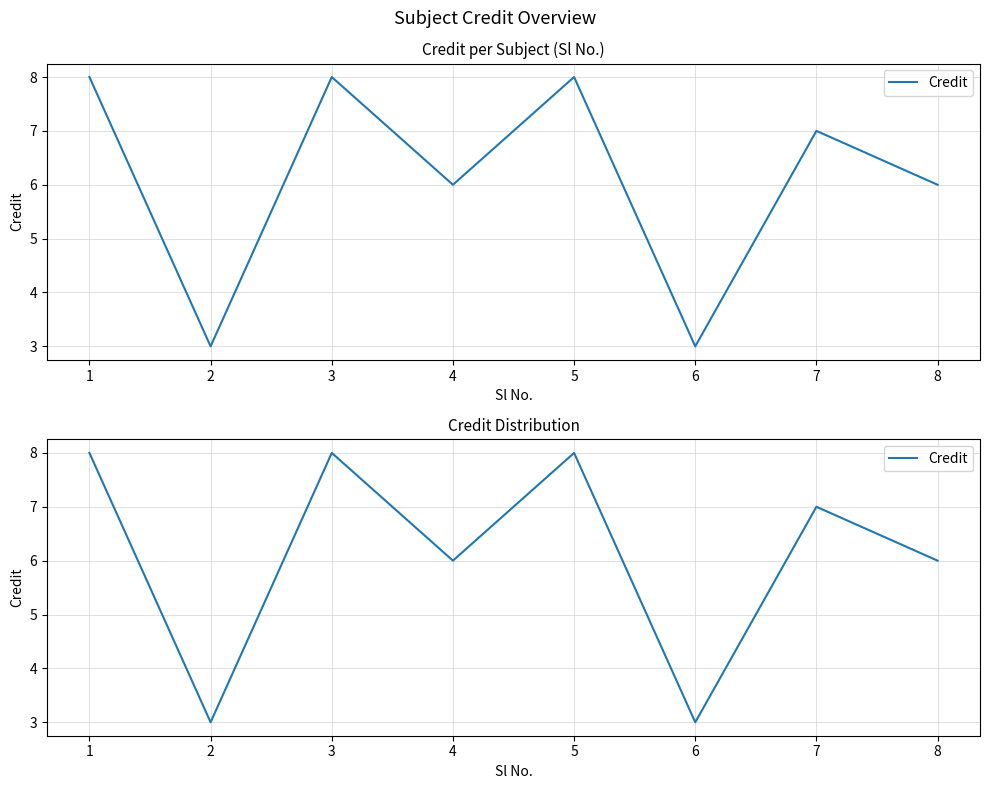

How many values are below 7?

4